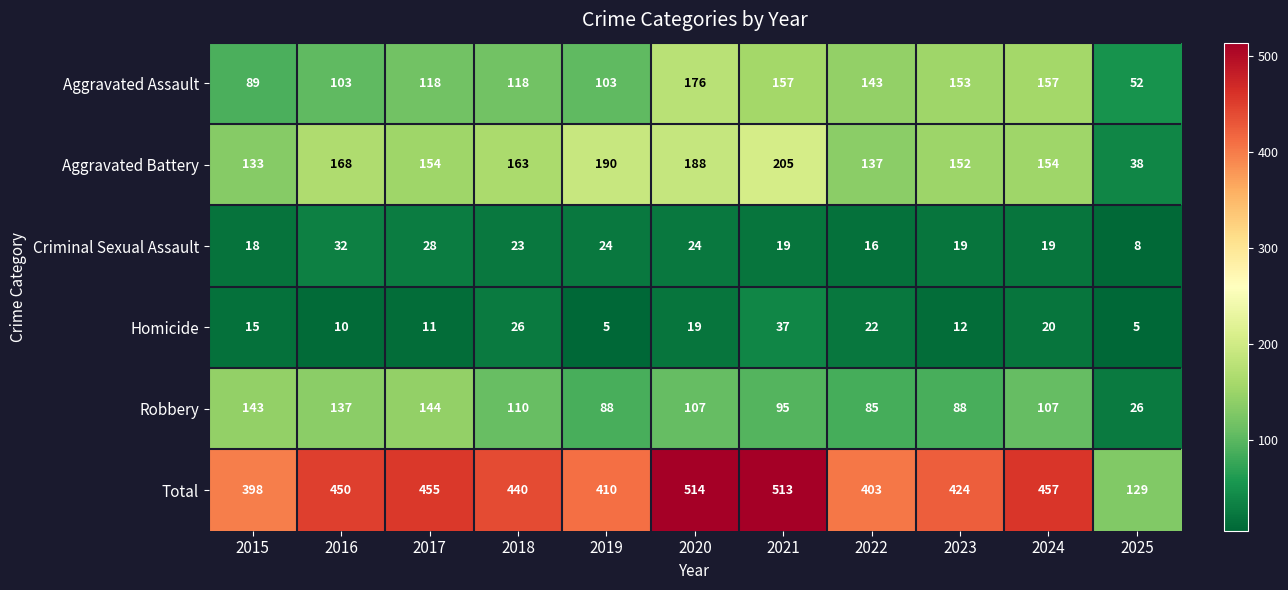

What is the highest value of the Aggravated Assault series?

176